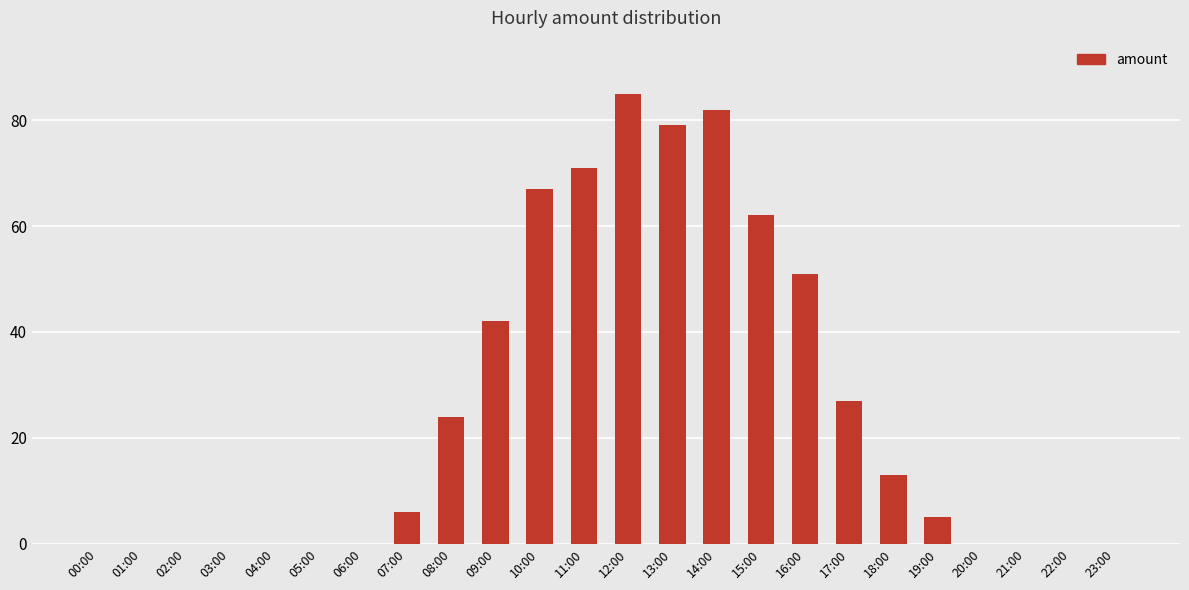

Between 19:00 and 13:00, which is larger?

13:00